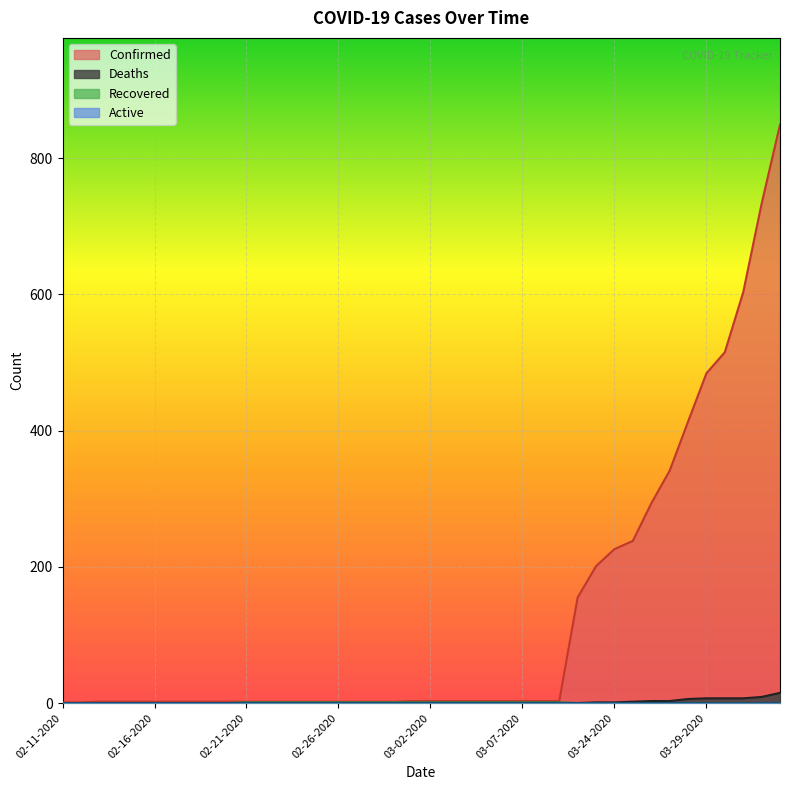

Rank the series by their maximum value, from lowest to highest.

Recovered, Deaths, Confirmed